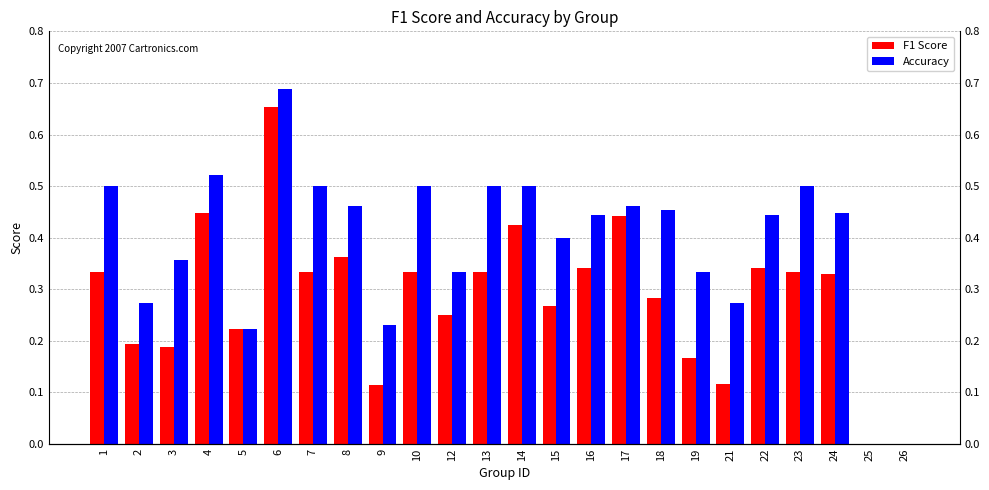

Which category has the lowest value across all series?

25